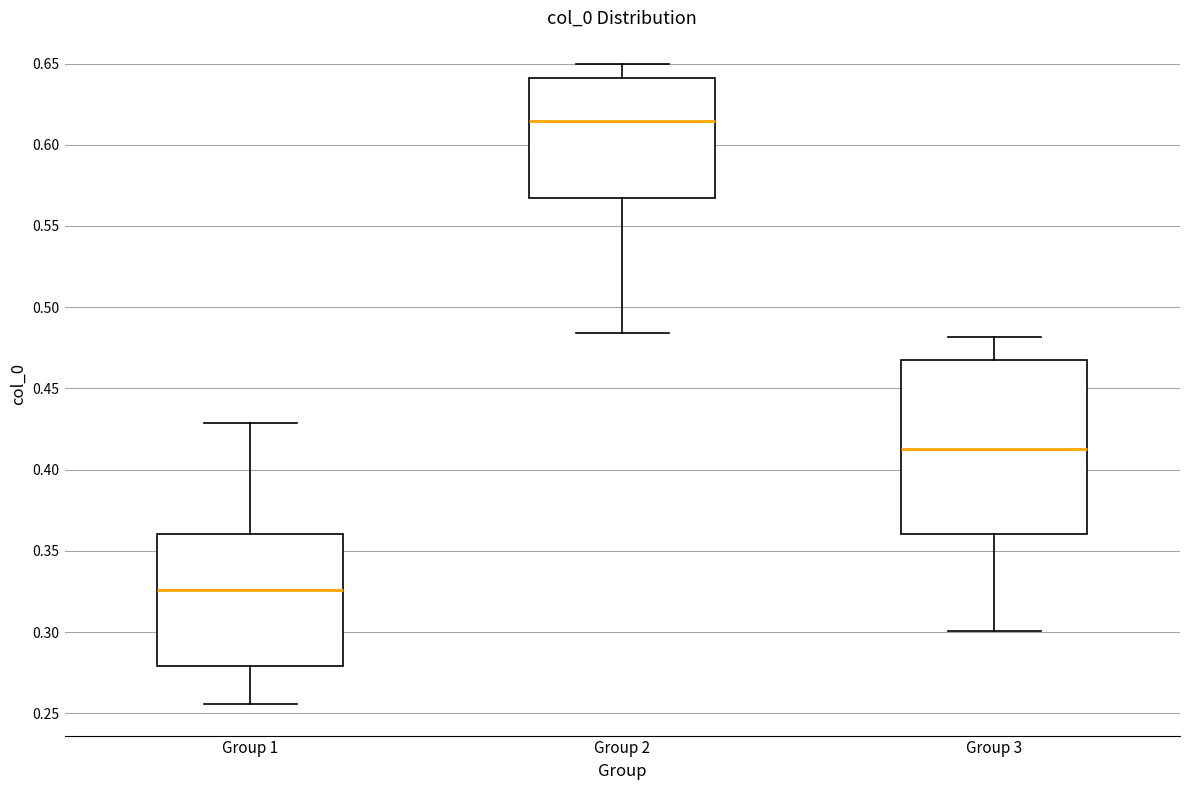

Comparing the boxes themselves (not the whiskers), which one is the tallest?

Group 3